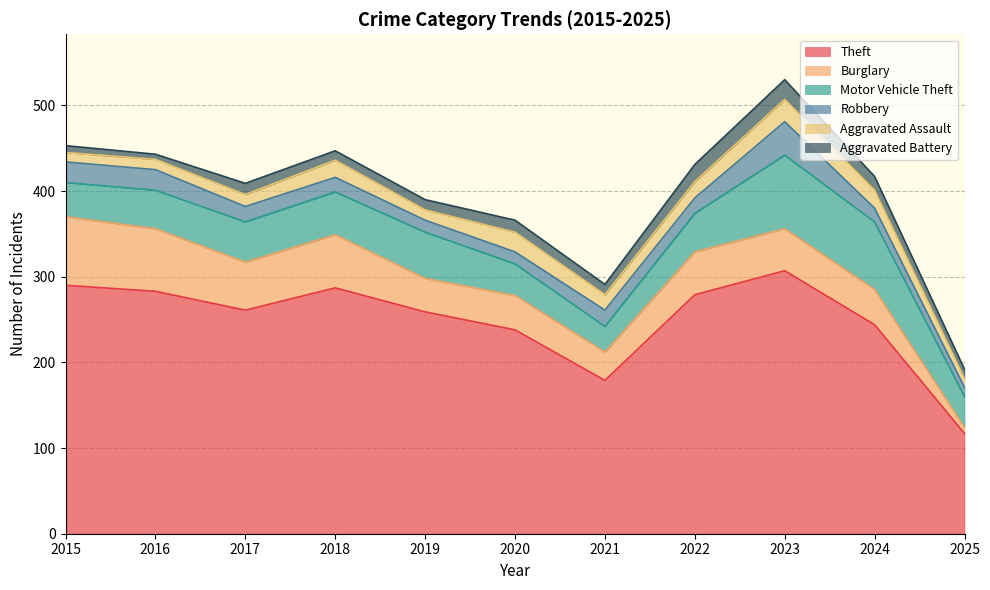

How many lines are shown in the chart?

6